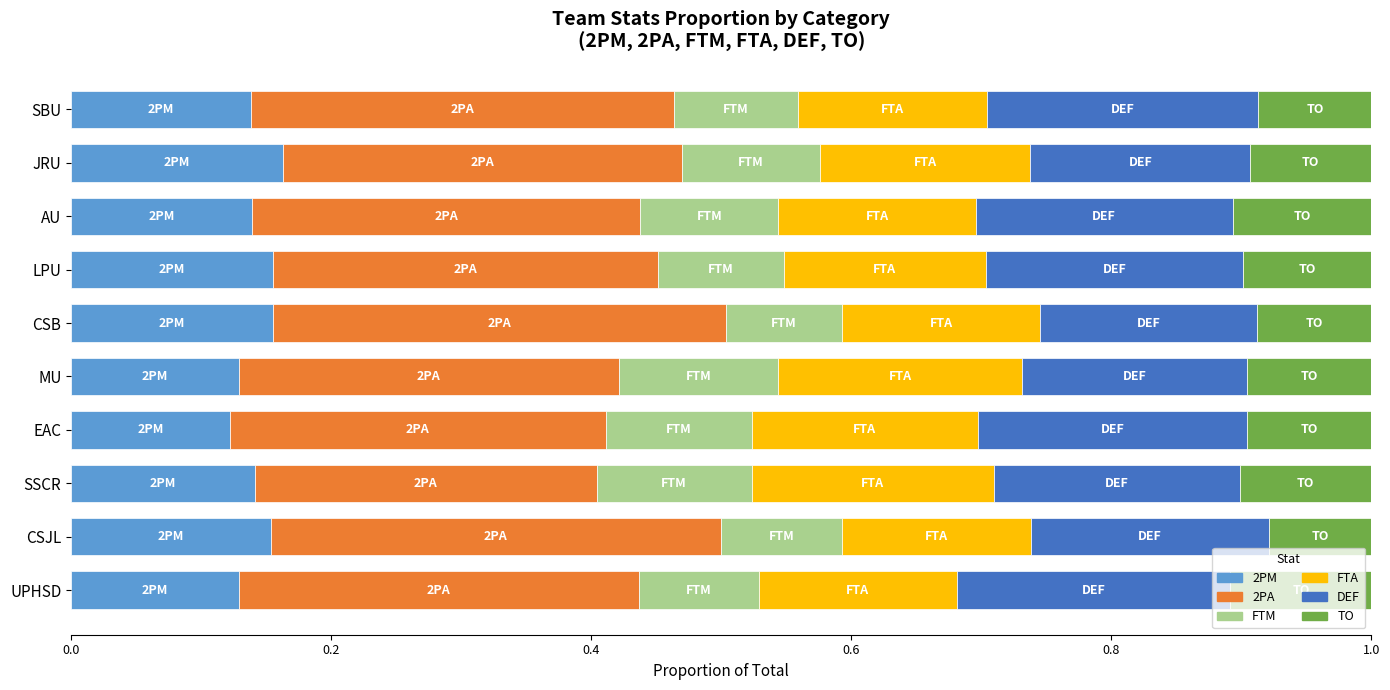

What is the total value across all series at AU?

1.0